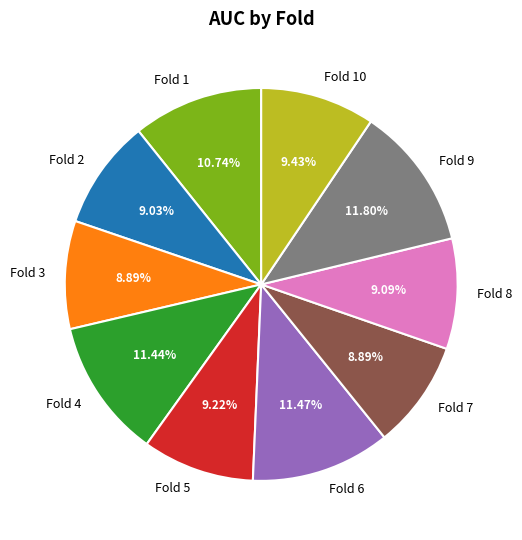

Is the sum of Fold 1 and Fold 8 greater than half?

No